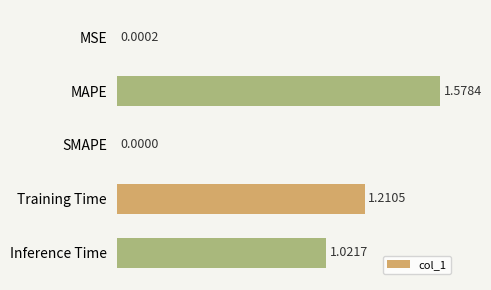

What is the change in value from MAPE to Training Time?

-0.4